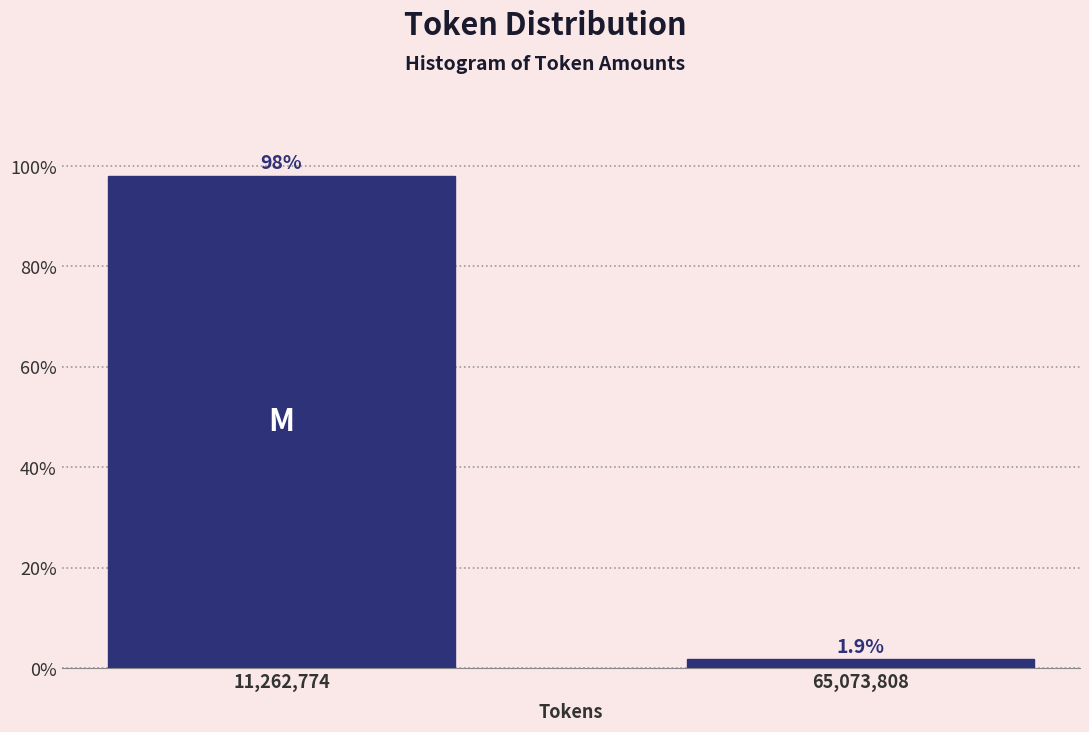

Reading left to right, what are all the values shown in this chart?

11,262,774=98.1	65,073,808=1.9